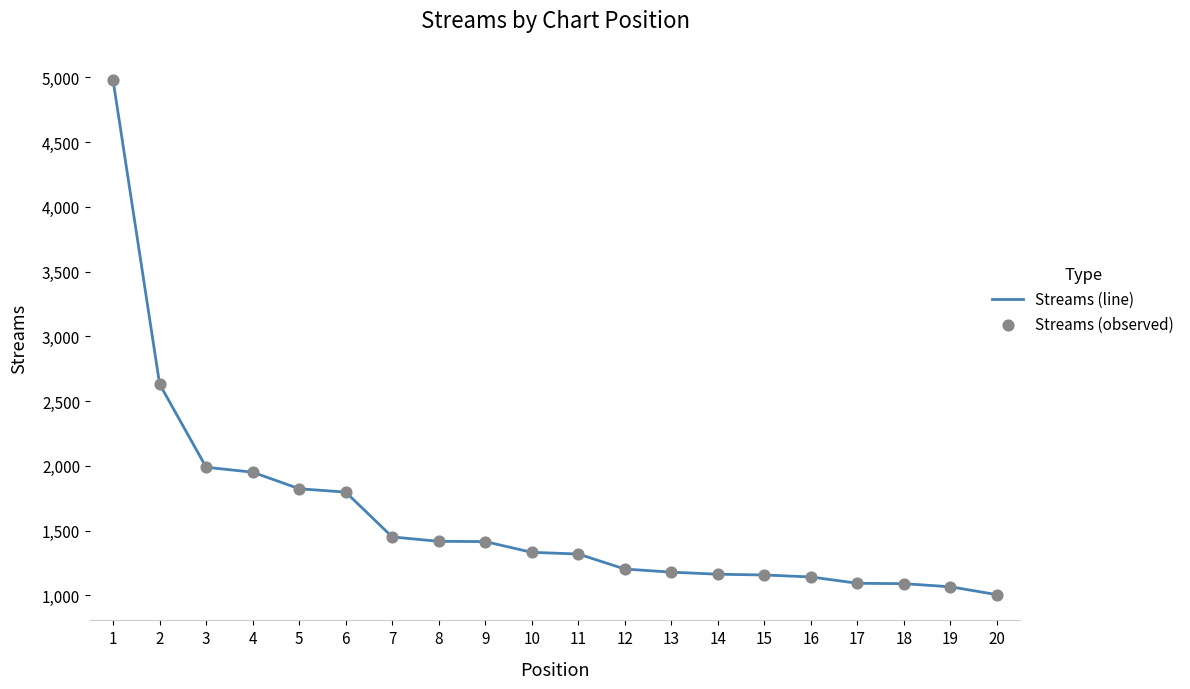

The value at 13 is 2013. True or false?

False